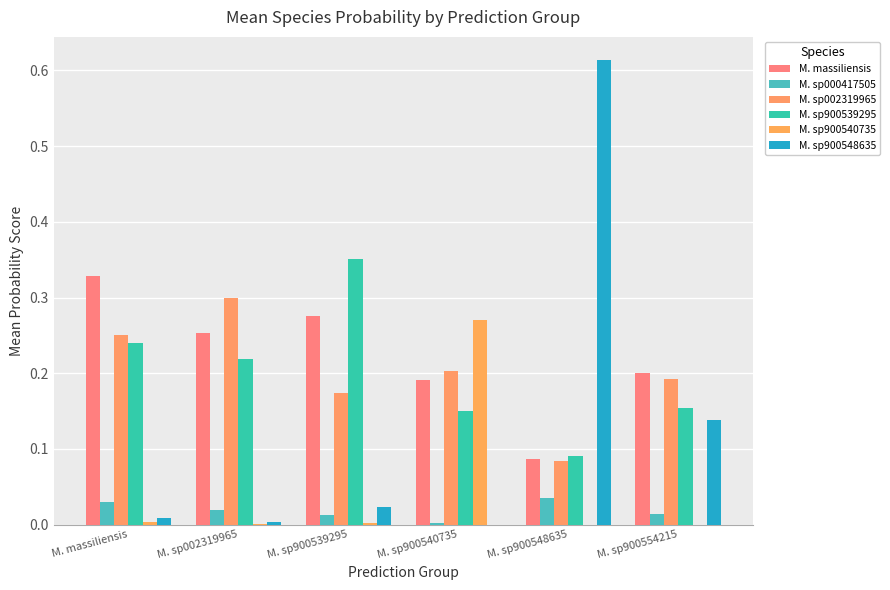

Count the M. massiliensis values in the range 0 to 1.

6